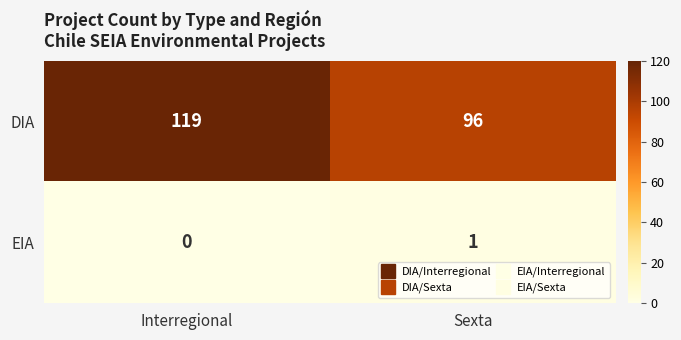

Reading left to right, transcribe all the data shown in this chart.

DIA: 119	96
EIA: 0	1